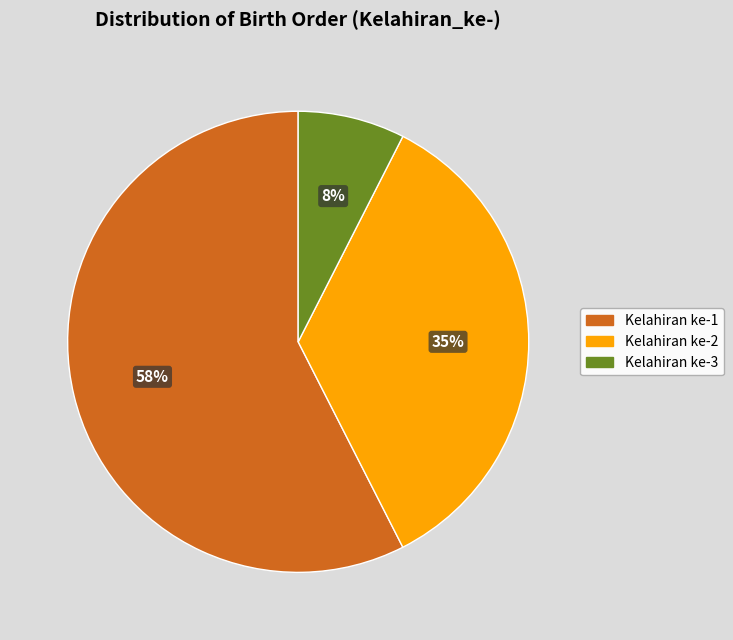

To the nearest percent, what is the difference between the largest and smallest slice percentages?

50%